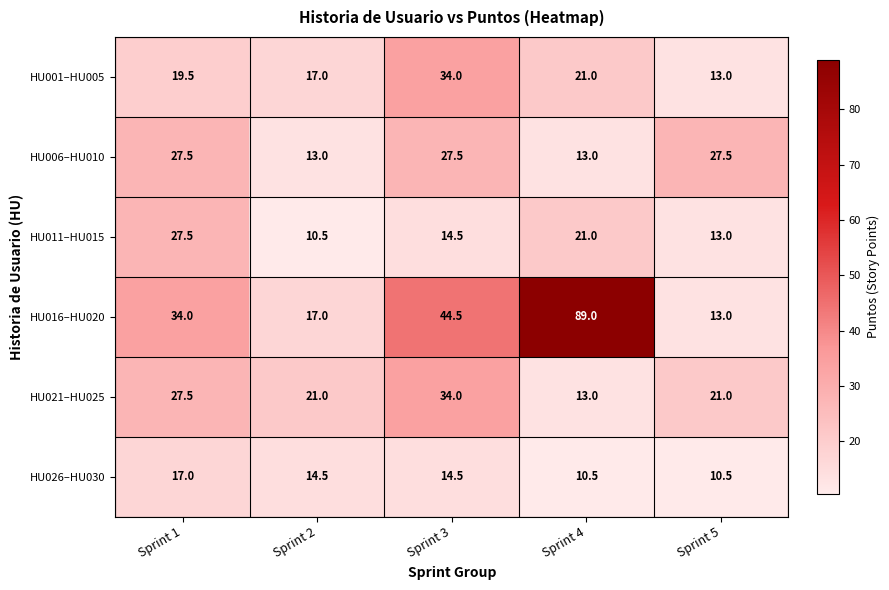

At which label does HU021–HU025 first exceed 21?

Sprint 1